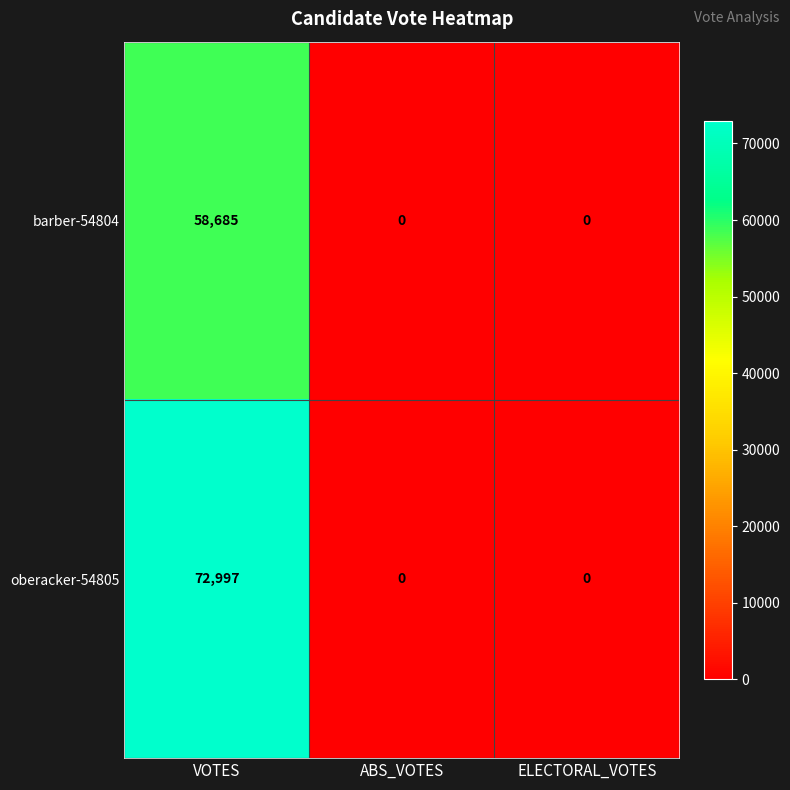

List the series in order of their peak value, highest first.

oberacker-54805, barber-54804